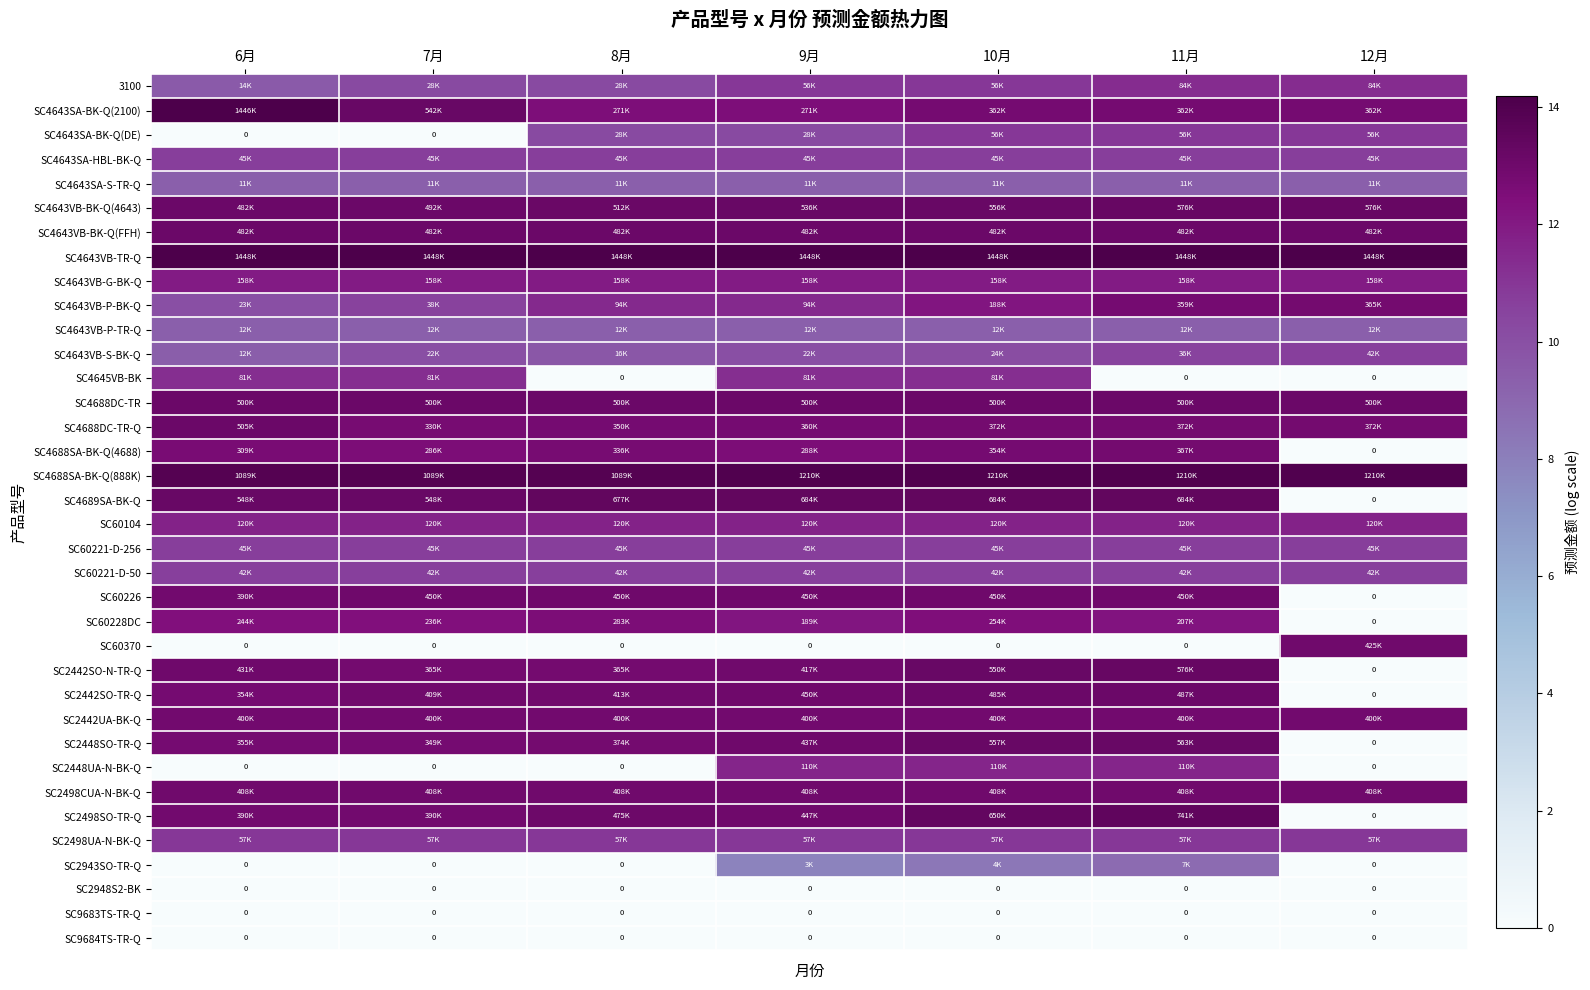

The value of SC4643VB-BK-Q(FFH) at 12月 is 23.2. True or false?

False